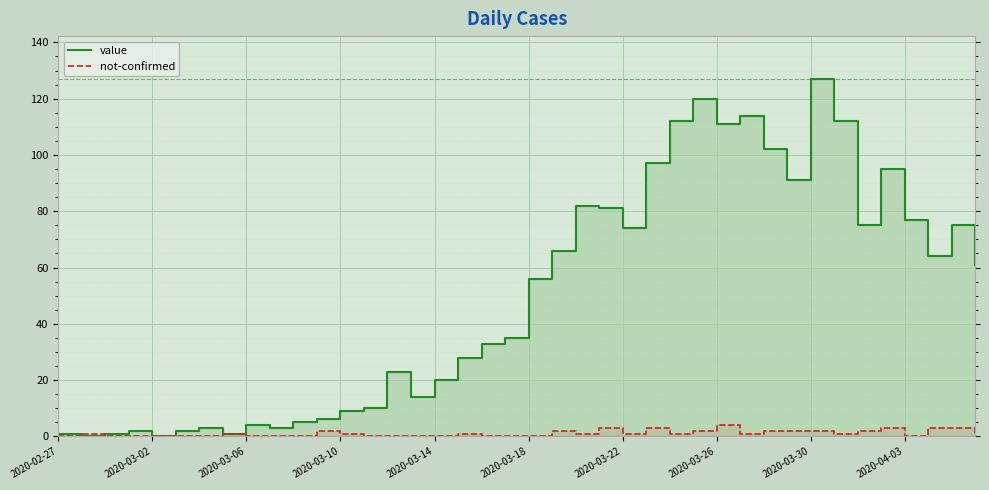

Is the value of not-confirmed at 34 greater than the value of value at 29?

No